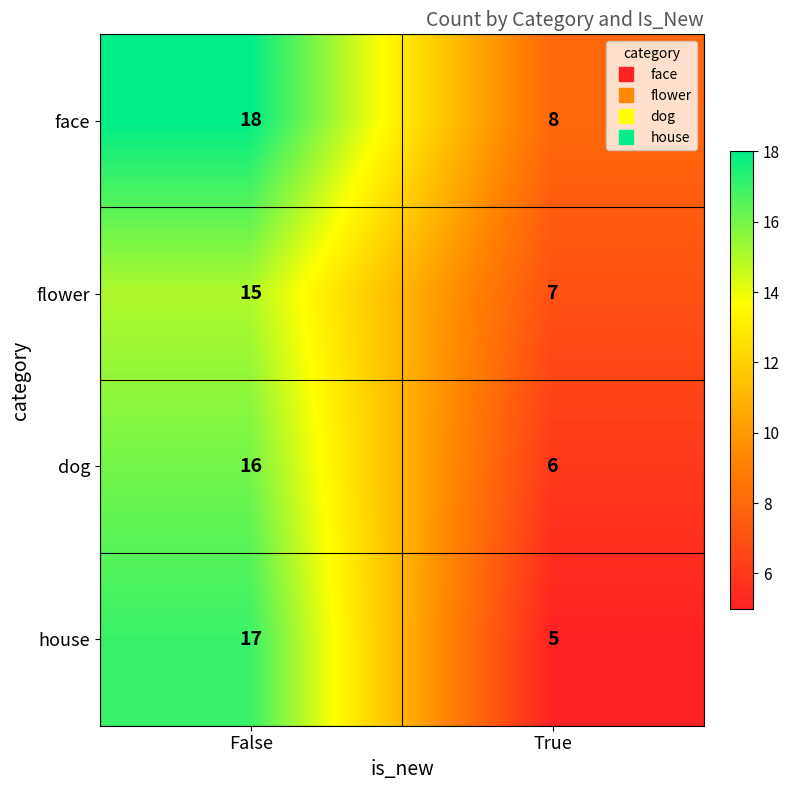

Which series has the largest range (max minus min)?

house